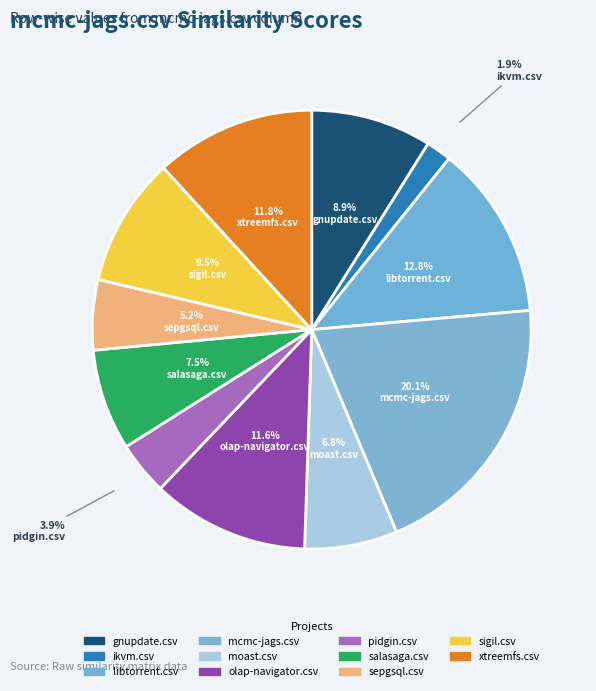

Count the number of slices in the pie.

11